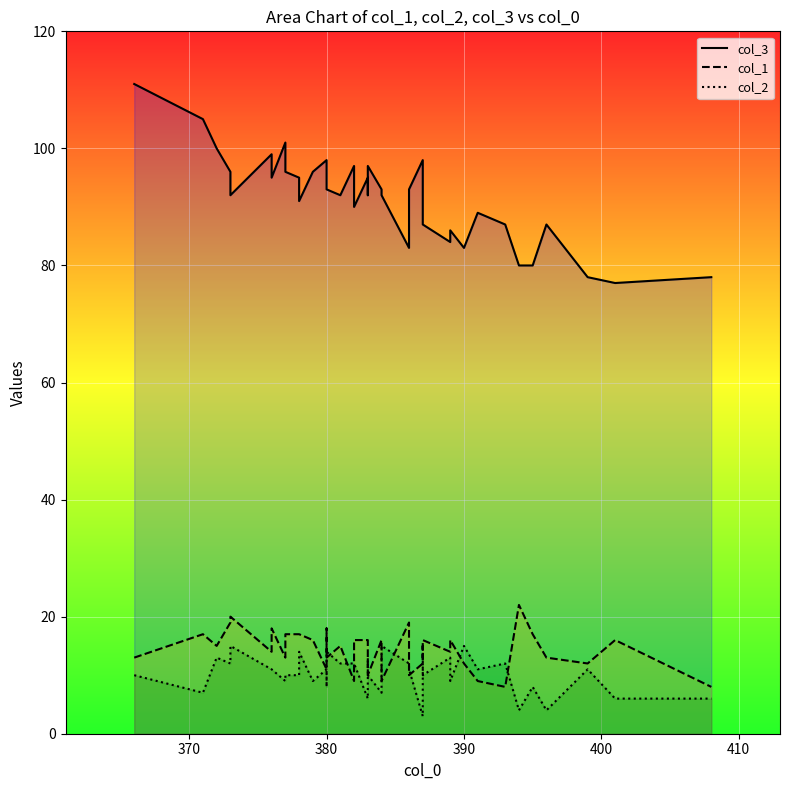

Is the value of col_2 at 420 greater than the value of col_1 at 34?

No